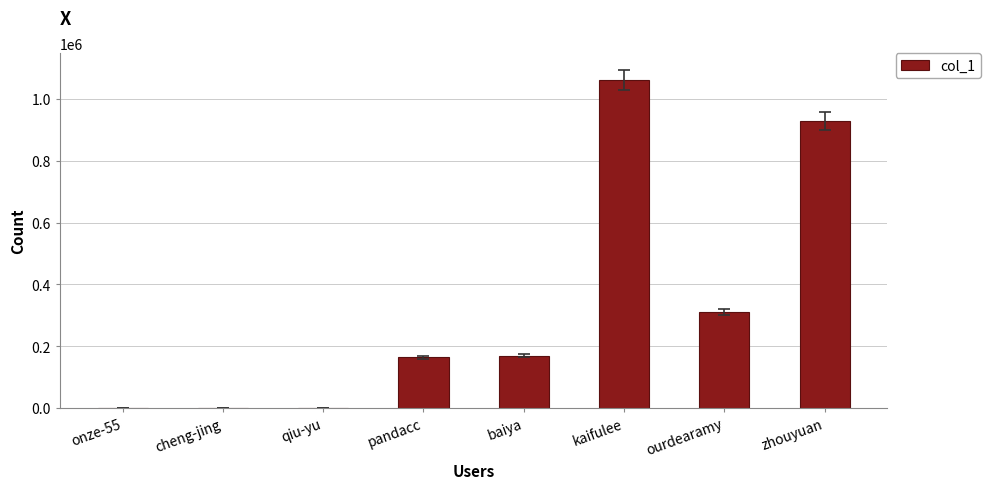

Is it true that the value at baiya is 168303?

True